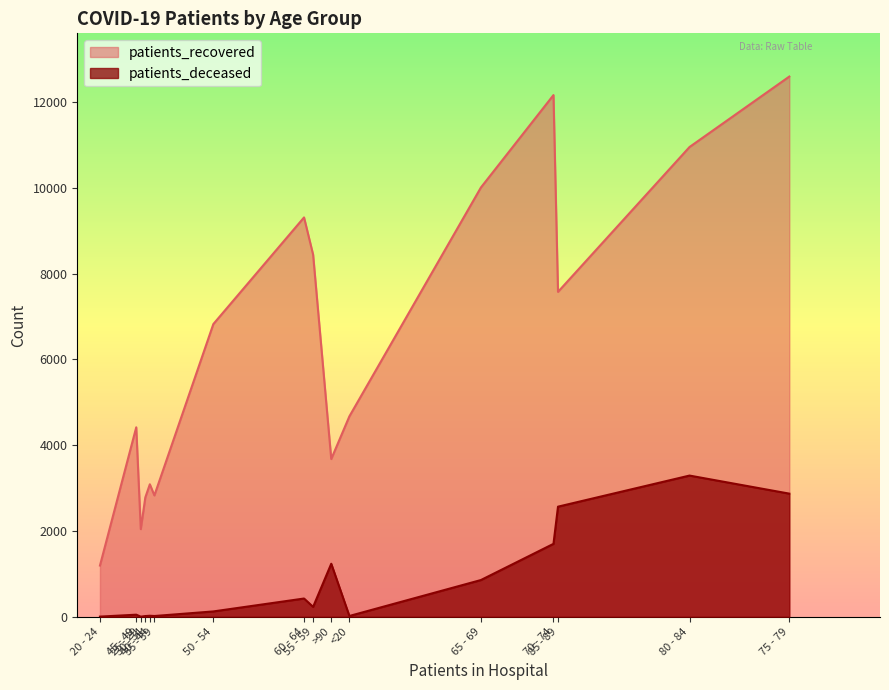

List the series in order of their peak value, highest first.

patients_recovered, patients_deceased